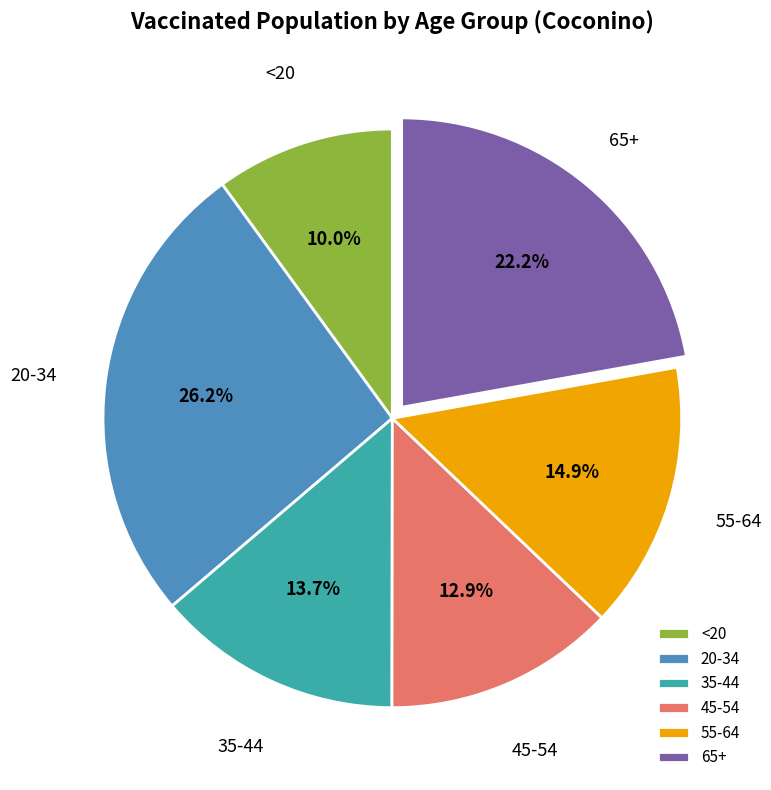

What is the smallest slice in the pie chart?

<20